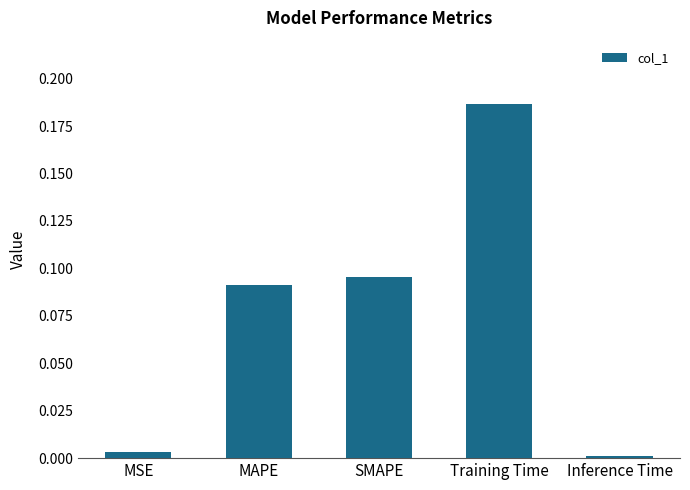

Which label corresponds to the largest value in the chart?

Training Time